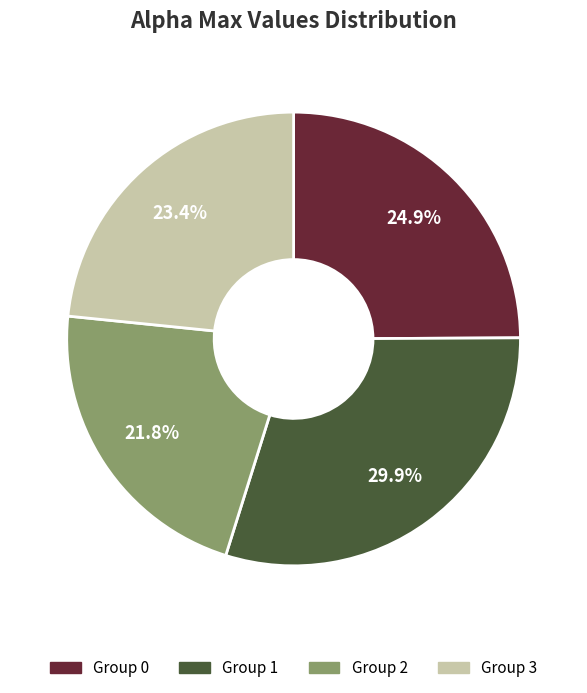

Which slice is the largest?

Group 1